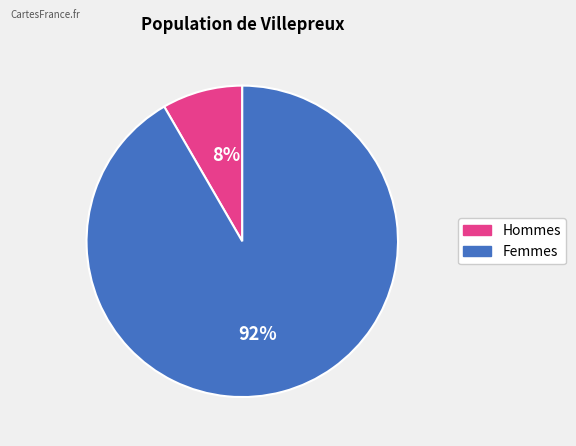

To the nearest percent, what is the average slice percentage?

50%